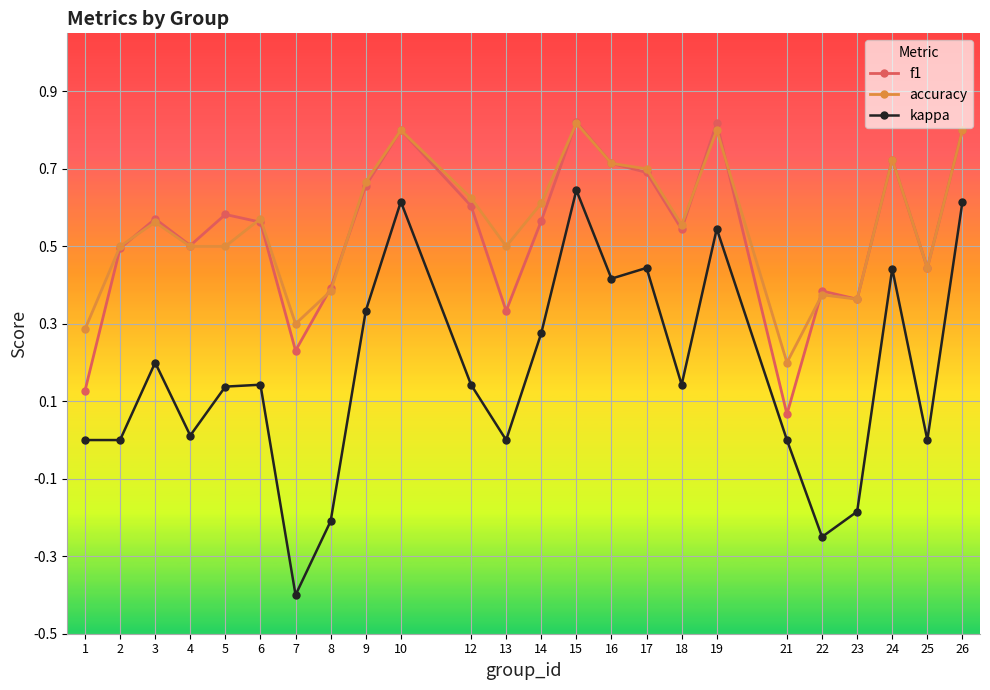

At which label does kappa reach its minimum?

7